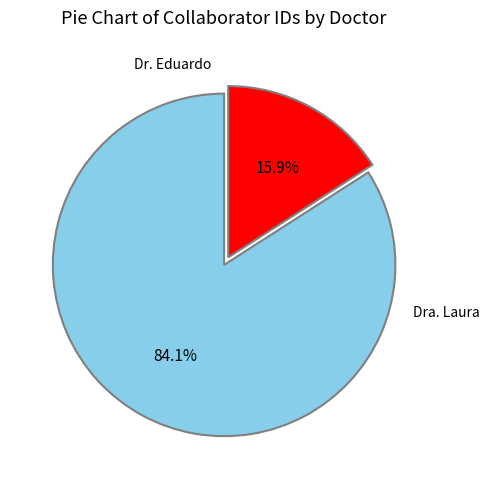

To the nearest percent, what is the difference between the largest and smallest slice percentages?

68%